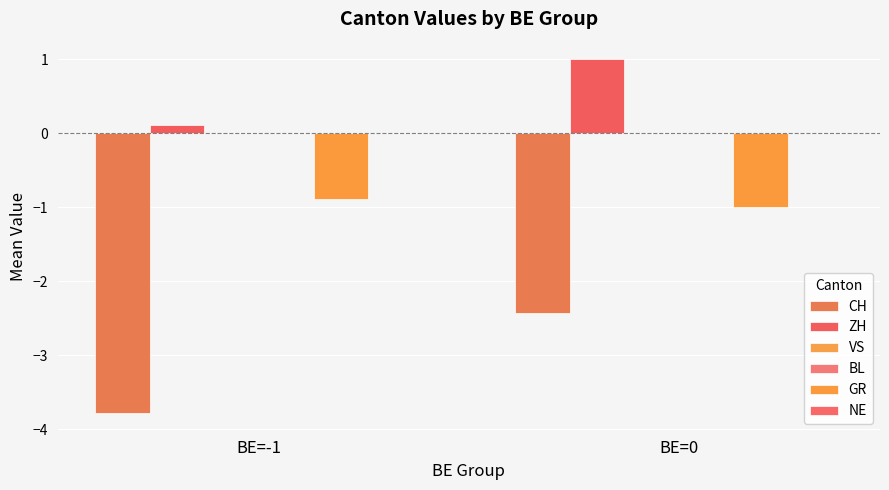

What is the label of the 1st bar from the left?

BE=-1